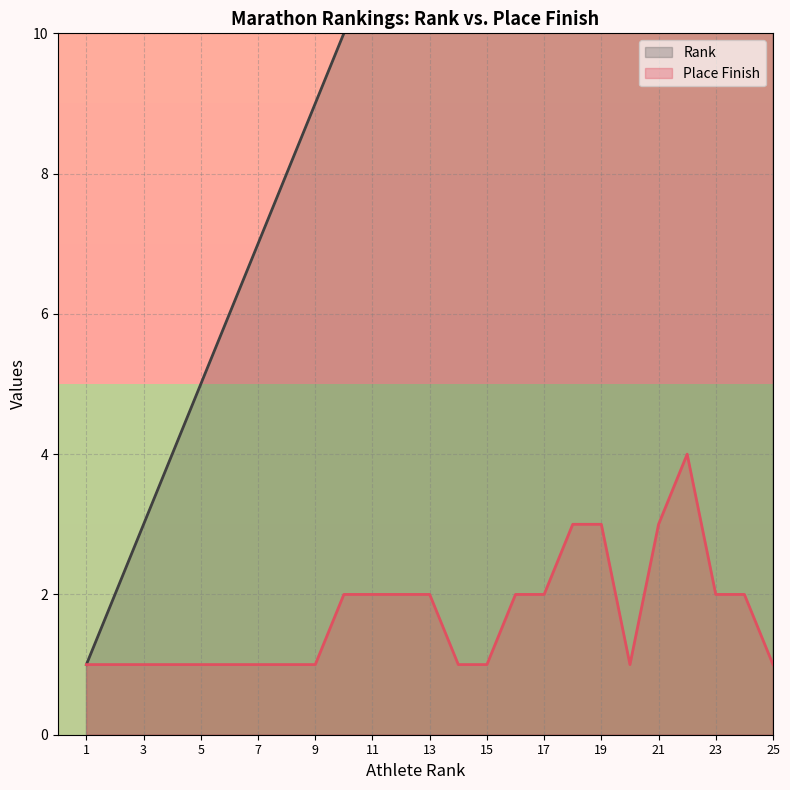

Which label corresponds to the largest value in the chart?

25